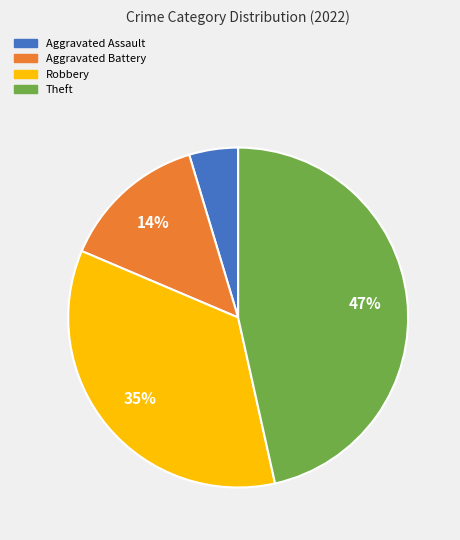

What percentage is the Robbery slice, to the nearest percent?

35%